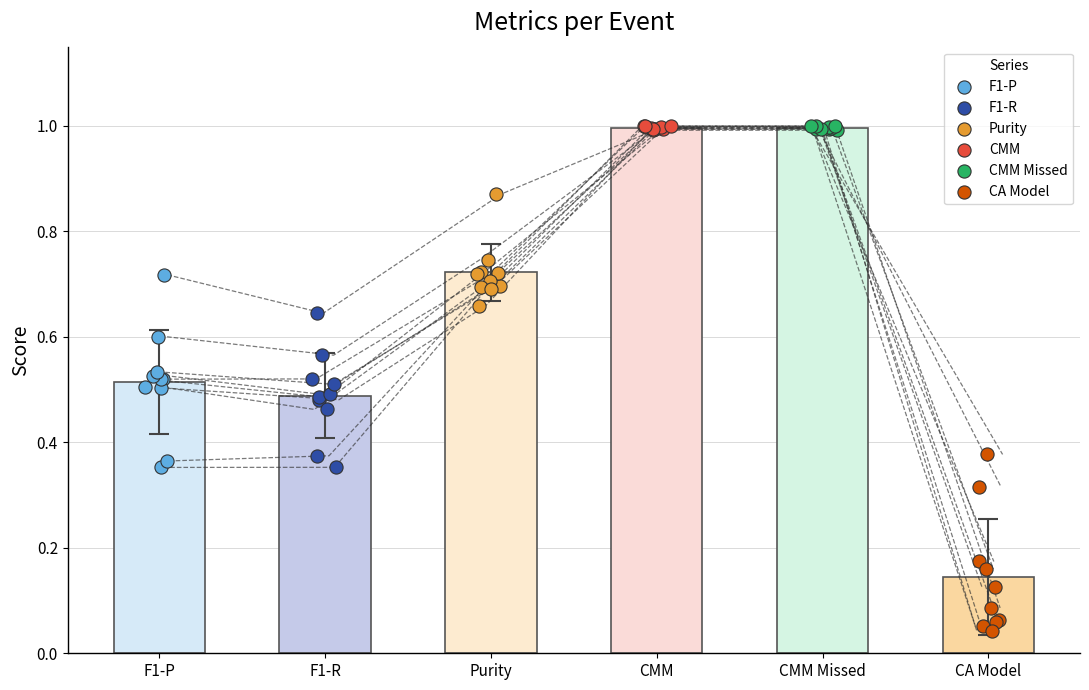

Which series has the widest spread of Y values?

F1-P